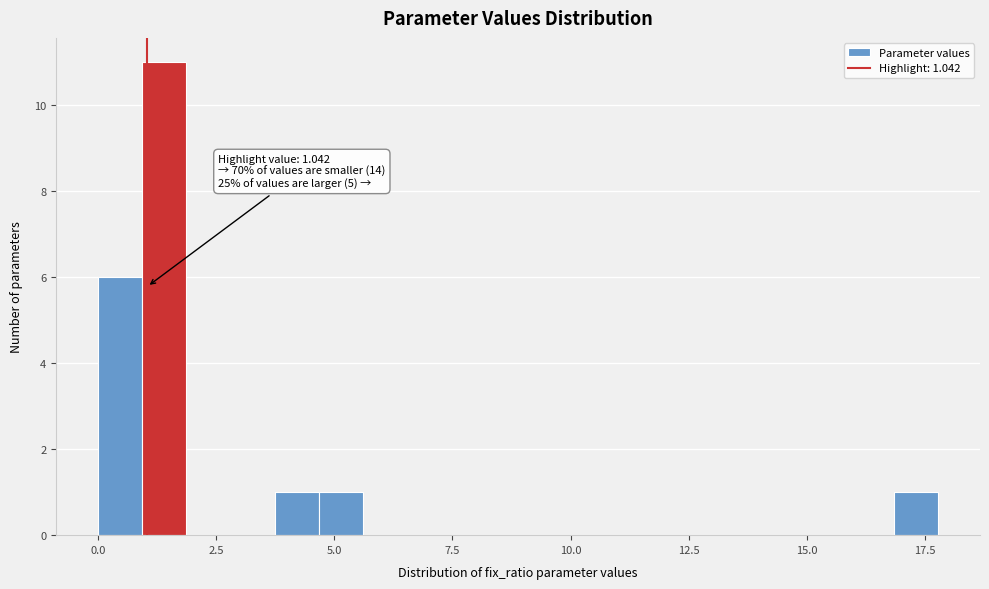

Around what value on the x-axis is the tallest bar? Give the approximate position of its centre, as read against the axis.

1.5